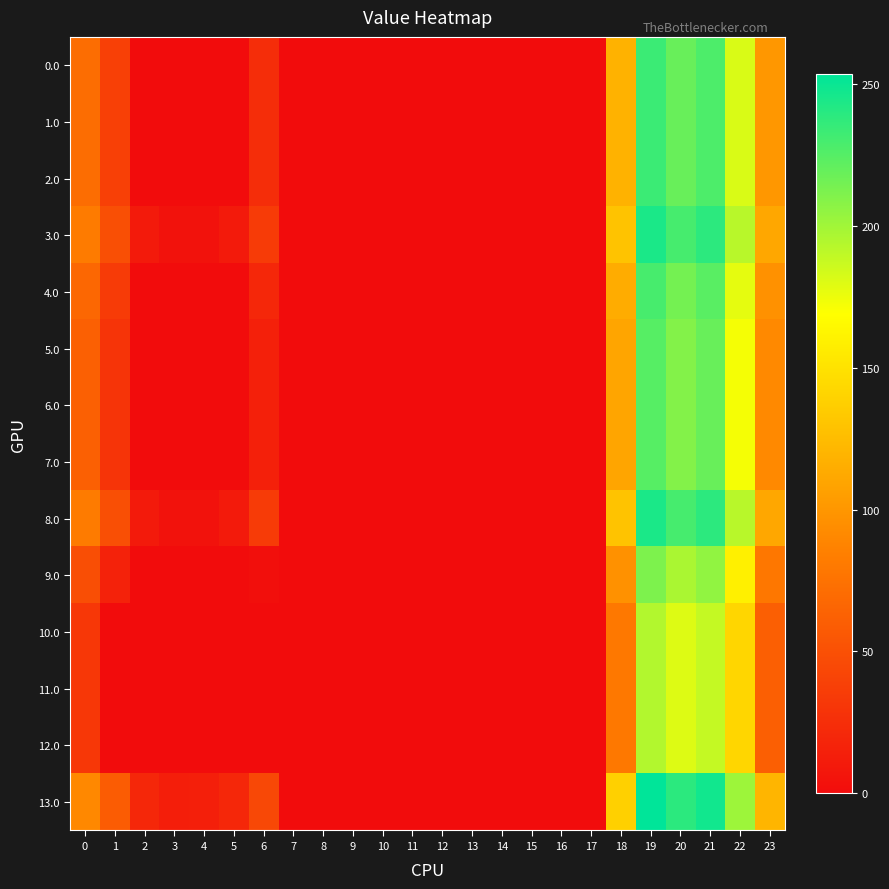

Which has a higher value, 14 or 11?

14